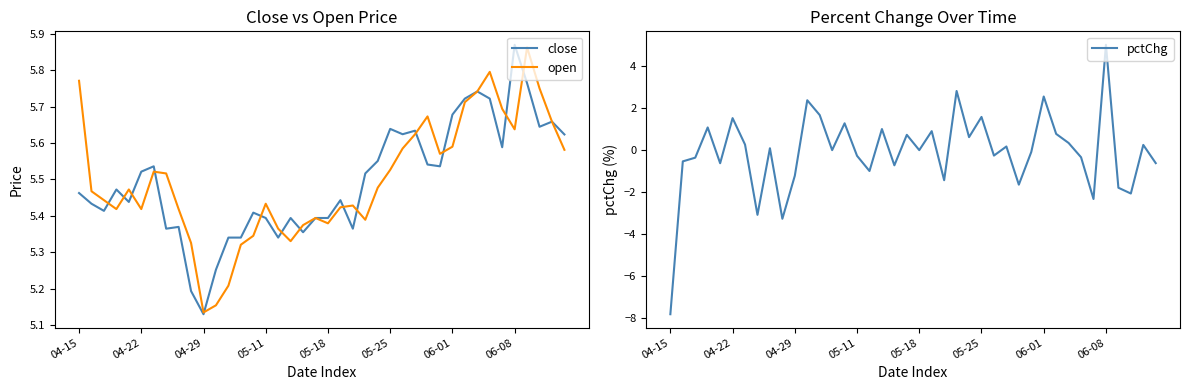

How many lines are shown in the chart?

3